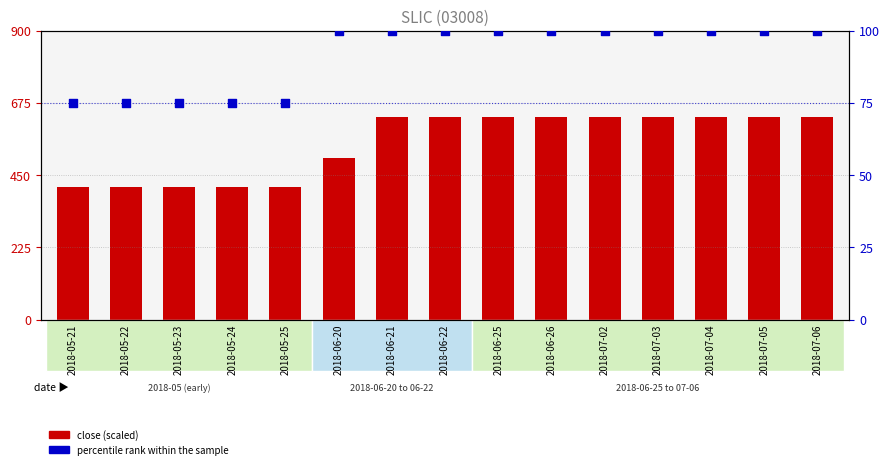

Which series has the largest Y range (max minus min)?

close (scaled)